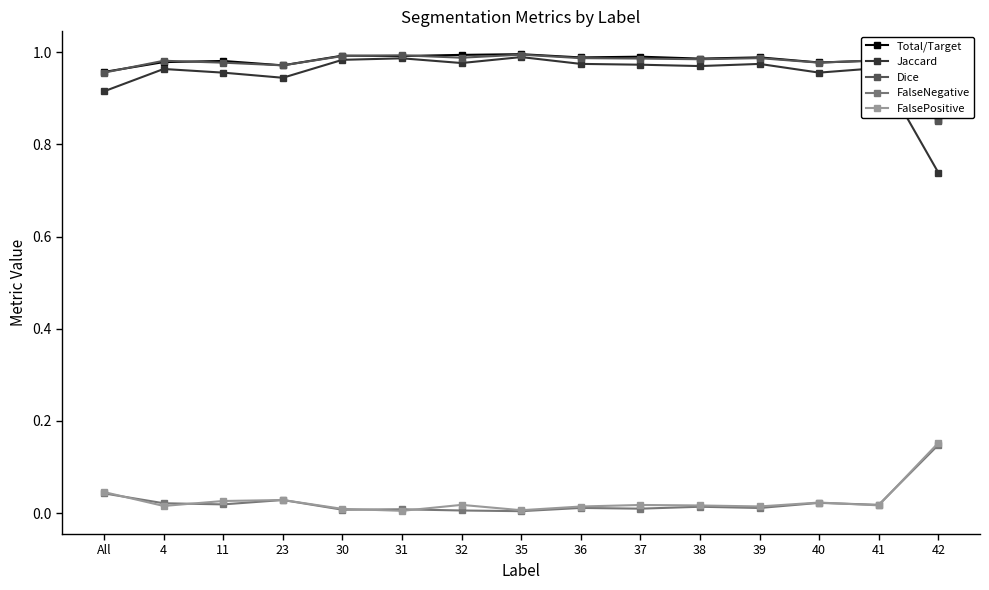

Is the value of Dice at 31 greater than the value of FalseNegative at 37?

Yes